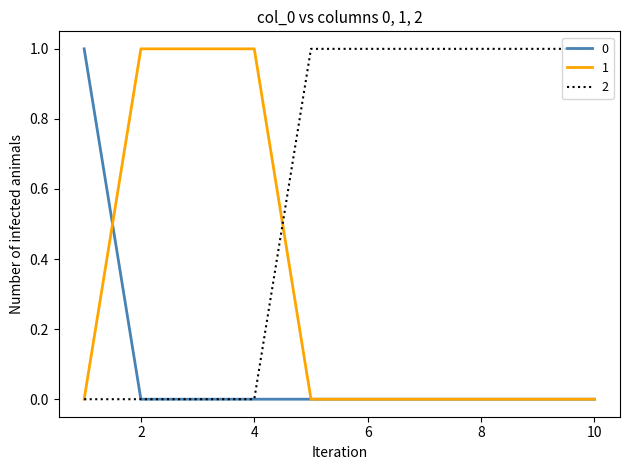

Rank the series by their average value, from lowest to highest.

0, 1, 2